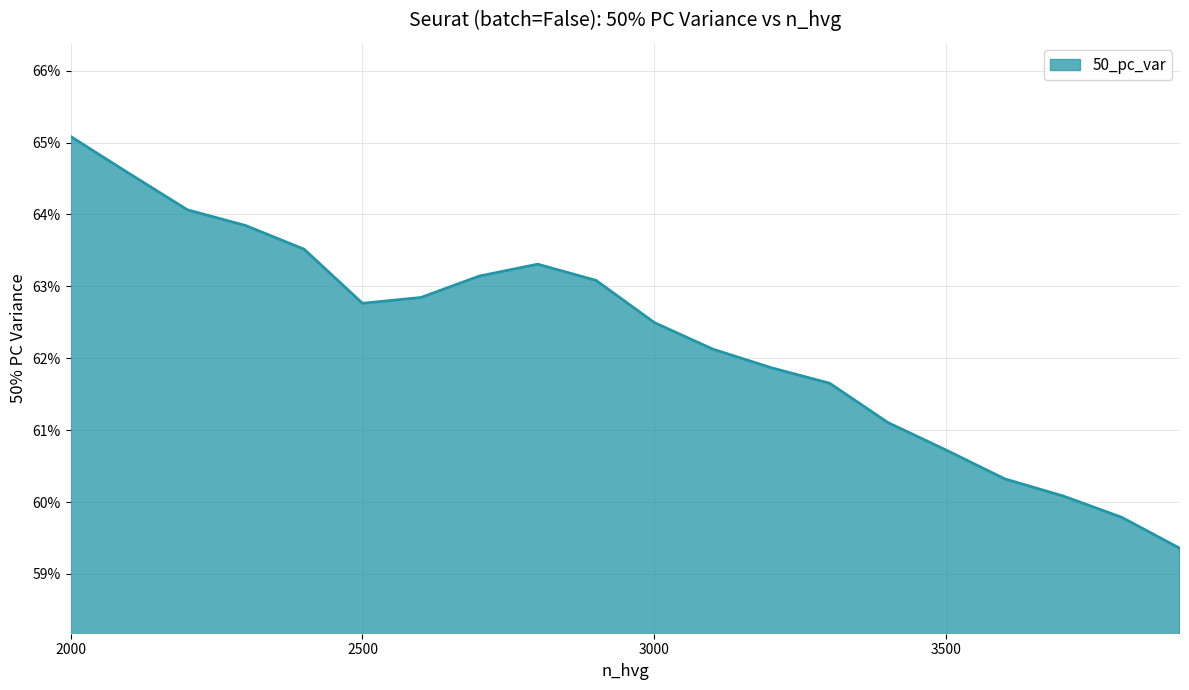

Rank the categories by value from lowest to highest.

3900, 3800, 3700, 3600, 3500, 3400, 3300, 3200, 3100, 3000, 2500, 2600, 2900, 2700, 2800, 2400, 2300, 2200, 2100, 2000